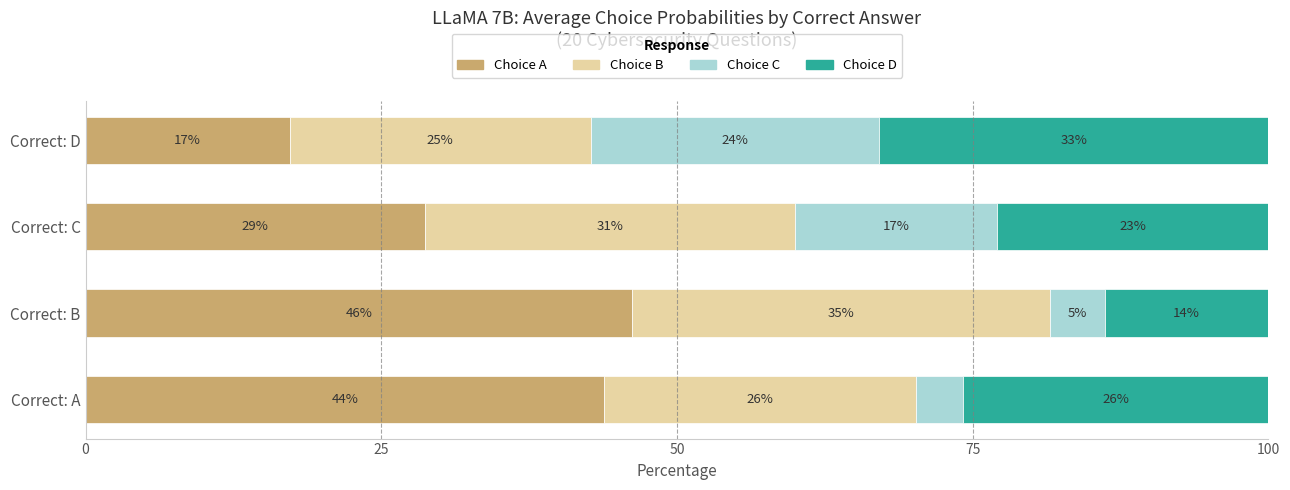

What are all the series names shown in the legend?

Choice A, Choice B, Choice C, Choice D